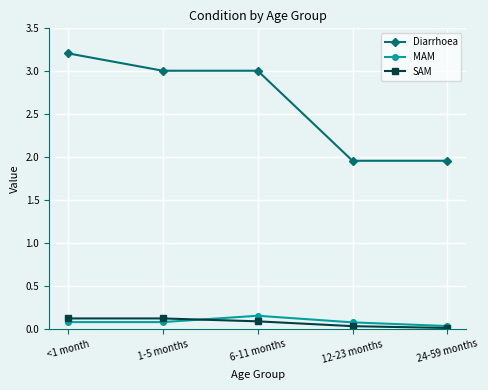

Which series has the largest total across all categories?

Diarrhoea